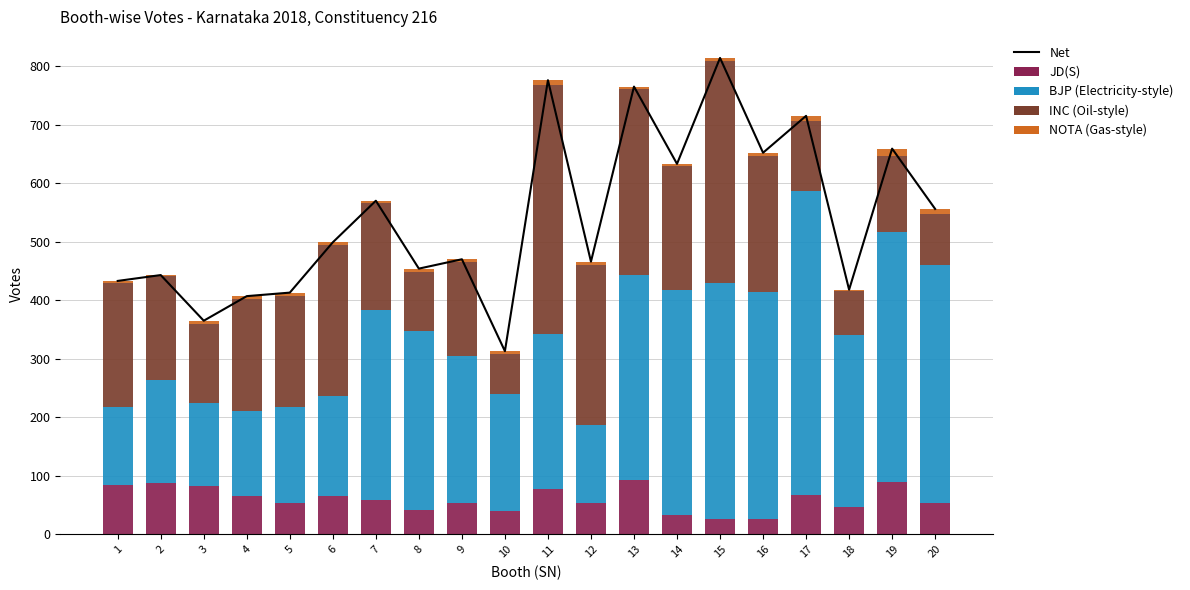

Reading right to left, list all the values displayed in this chart.

Net: 20=556	19=659	18=418	17=715	16=652	15=814	14=633	13=765	12=466	11=776	10=313	9=470	8=454	7=570	6=499	5=413	4=407	3=365	2=443	1=433
JD(S): 20=54	19=89	18=47	17=68	16=26	15=27	14=33	13=93	12=54	11=77	10=40	9=53	8=42	7=59	6=66	5=54	4=65	3=83	2=87	1=84
BJP: 20=406	19=427	18=293	17=519	16=388	15=402	14=384	13=350	12=133	11=265	10=199	9=251	8=305	7=325	6=171	5=164	4=146	3=141	2=177	1=133
INC: 20=88	19=130	18=75	17=120	16=232	15=380	14=213	13=318	12=273	11=426	10=69	9=161	8=102	7=182	6=258	5=190	4=191	3=135	2=178	1=212
NOTA: 20=8	19=13	18=3	17=8	16=6	15=5	14=3	13=4	12=6	11=8	10=5	9=5	8=5	7=4	6=4	5=5	4=5	3=6	2=1	1=4